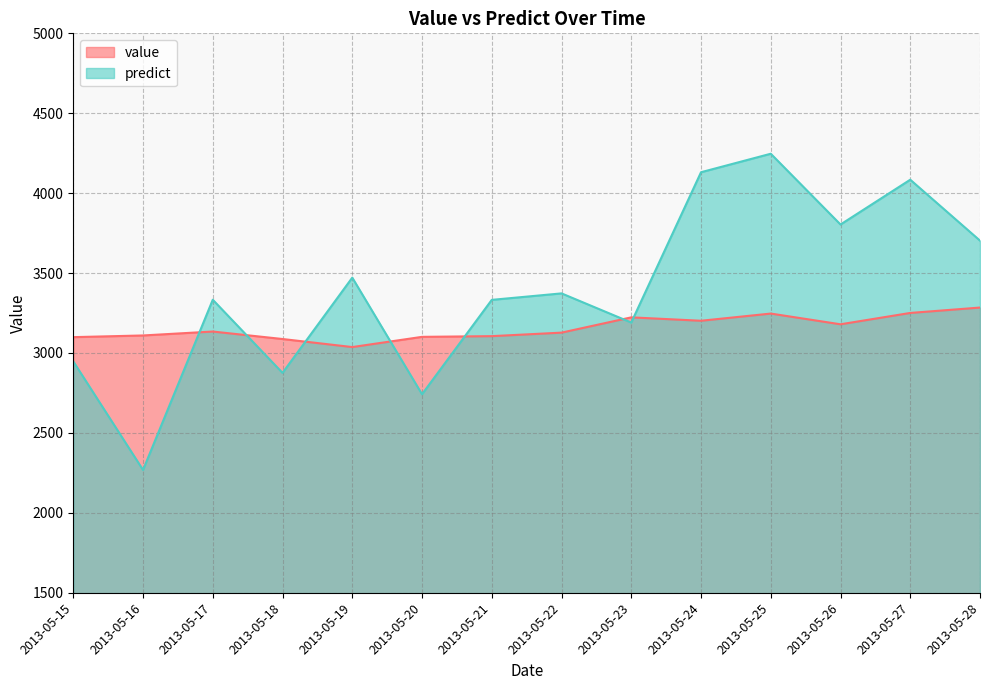

List the series in order of their overall mean, lowest first.

value, predict